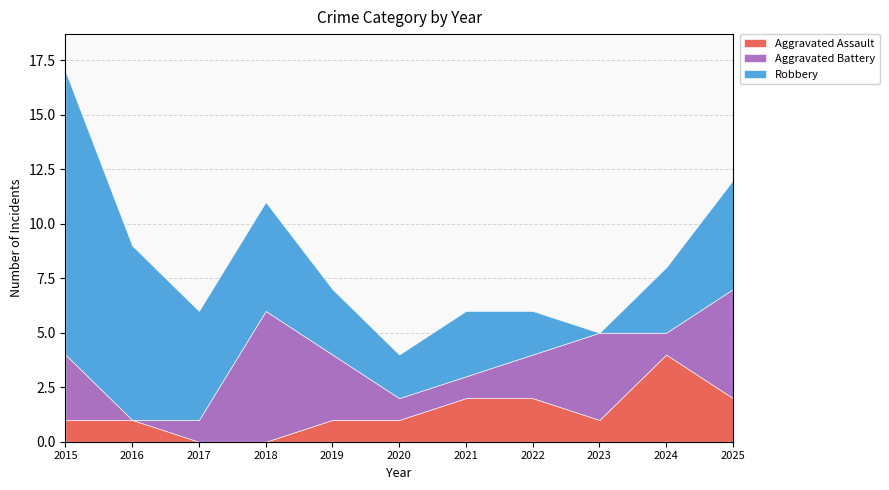

Which series has the largest total across all categories?

Robbery